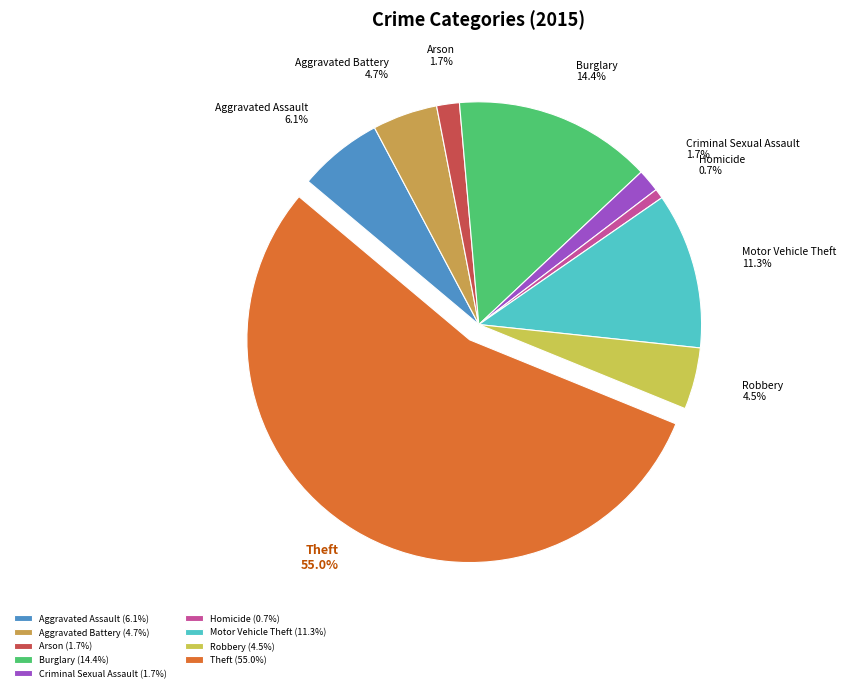

Is it true that Burglary is 14% of the pie?

True